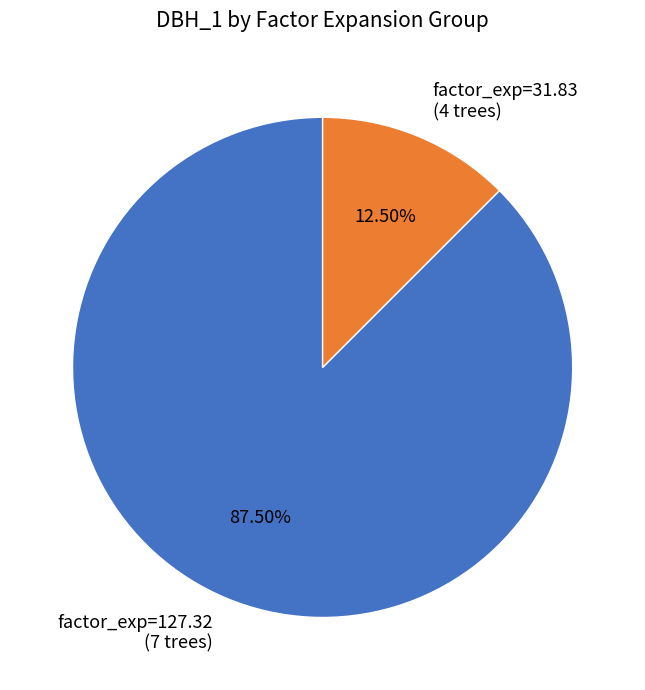

Which has a higher value, factor_exp=127.32 (7 trees) or factor_exp=31.83 (4 trees)?

factor_exp=127.32 (7 trees)